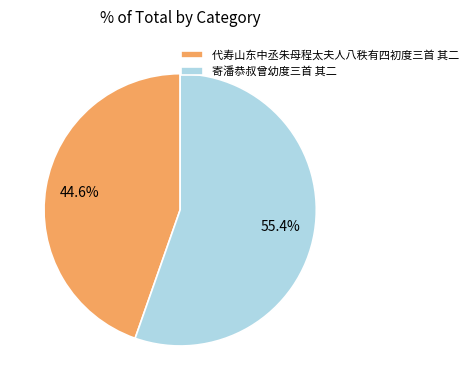

To the nearest percent, what portion does 寄潘恭叔曾幼度三首 其二 represent?

55%